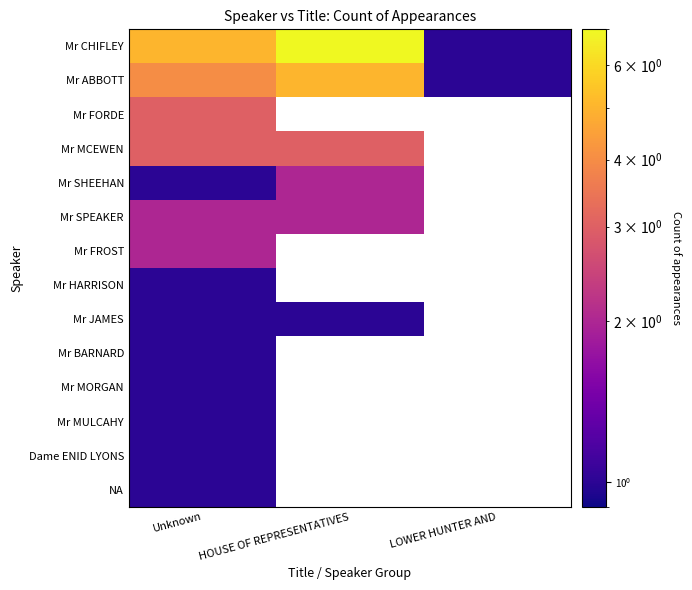

At which category is the sum across all series the highest?

Unknown